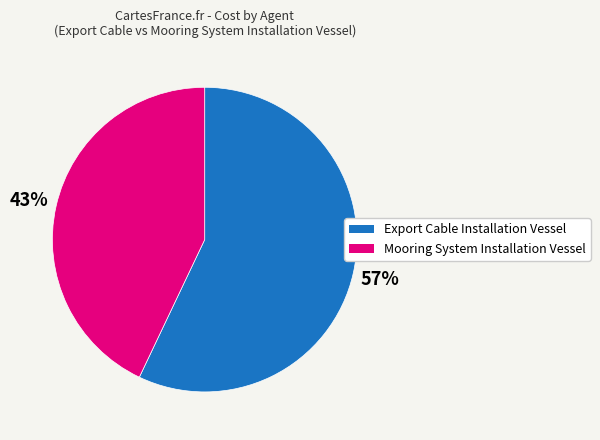

Is it true that Export Cable Installation Vessel is 49% of the pie?

False